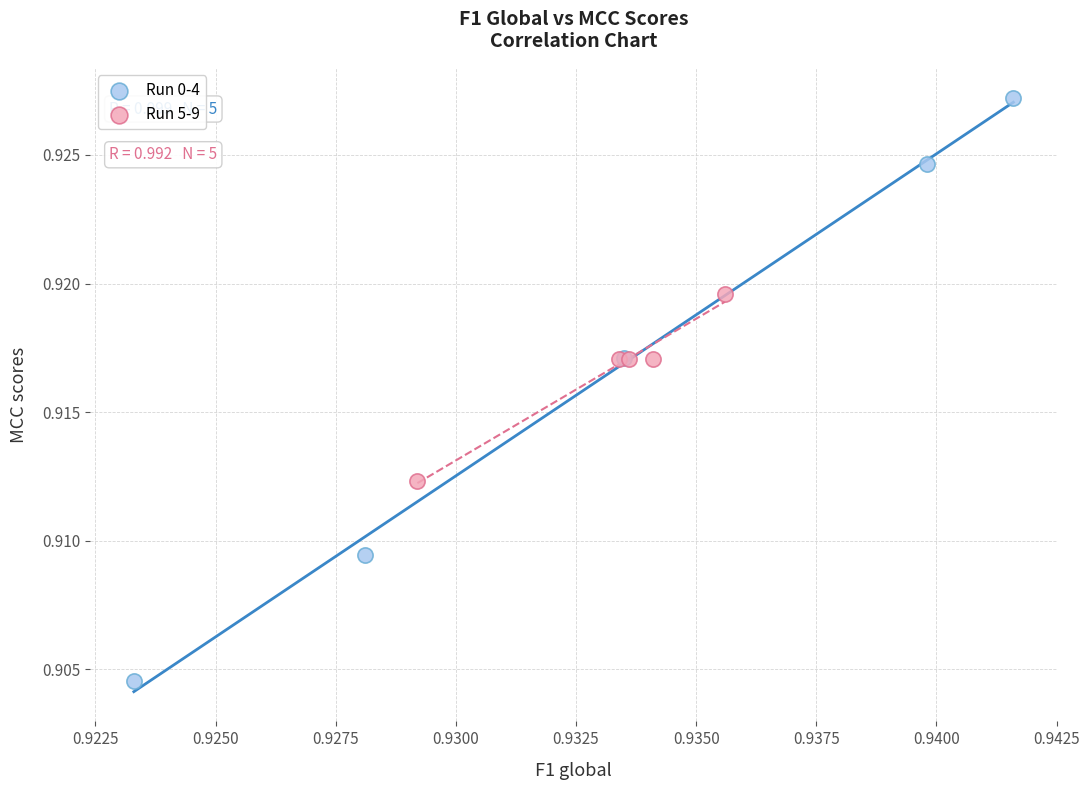

Which series has the widest spread of Y values?

Run 0-4